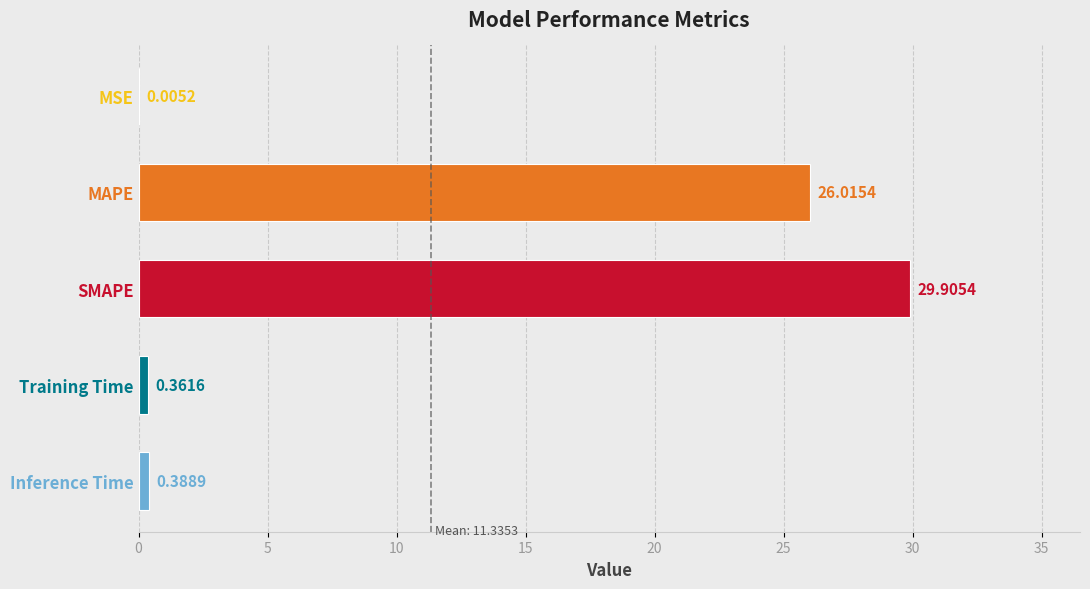

What is the sum of all values?

56.7